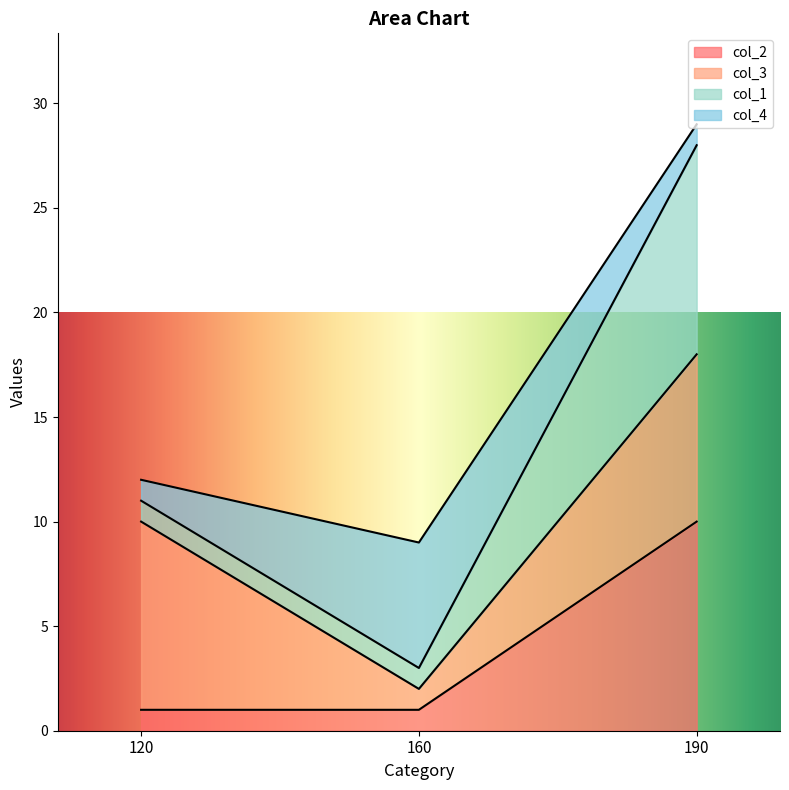

Which has a higher value, 120 or 190?

190